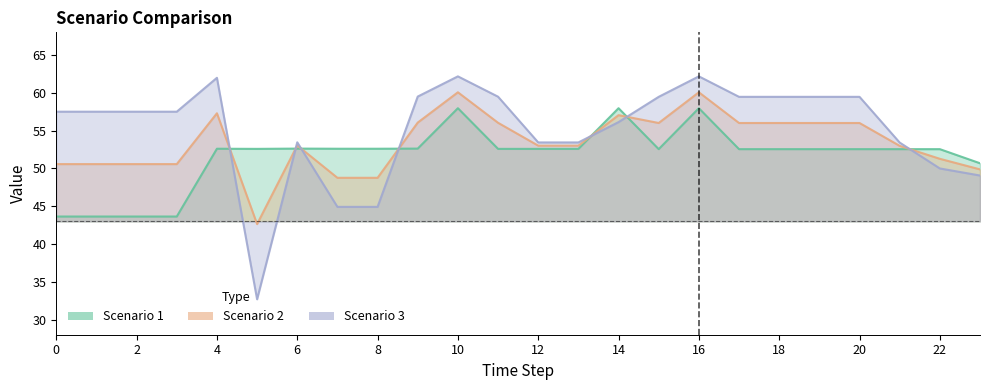

How many data points in Scenario 3 are above 57?

14